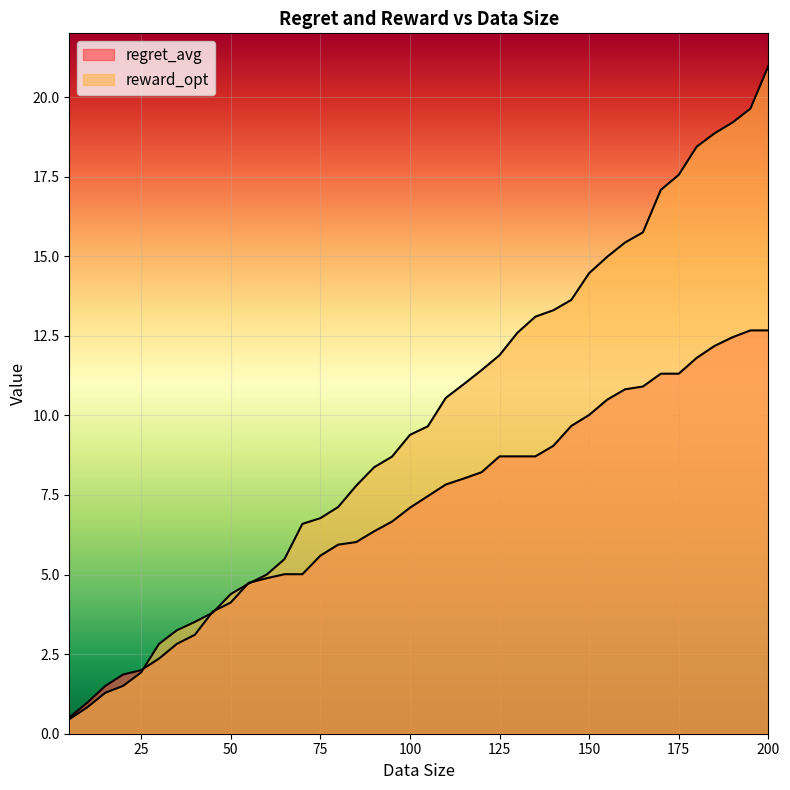

How many values in the regret_avg series are below 7?

19